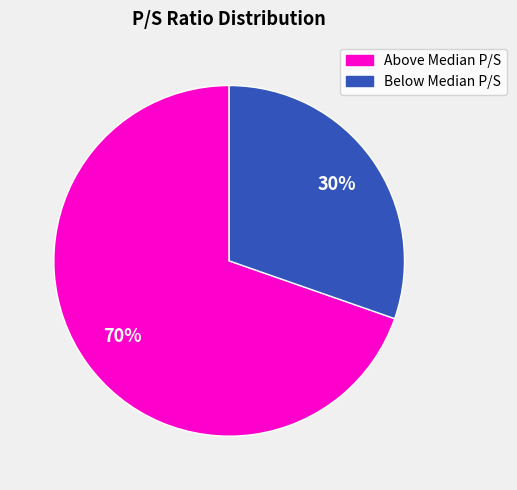

How many segments does this pie chart have?

2